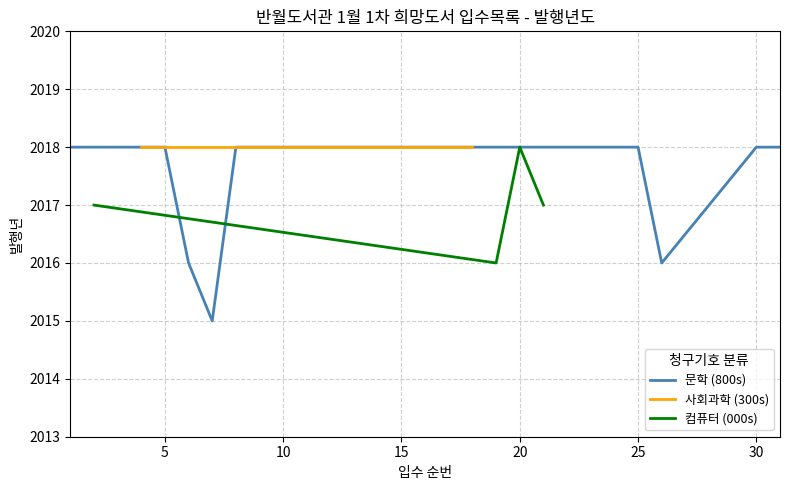

What is the greatest value displayed?

2018